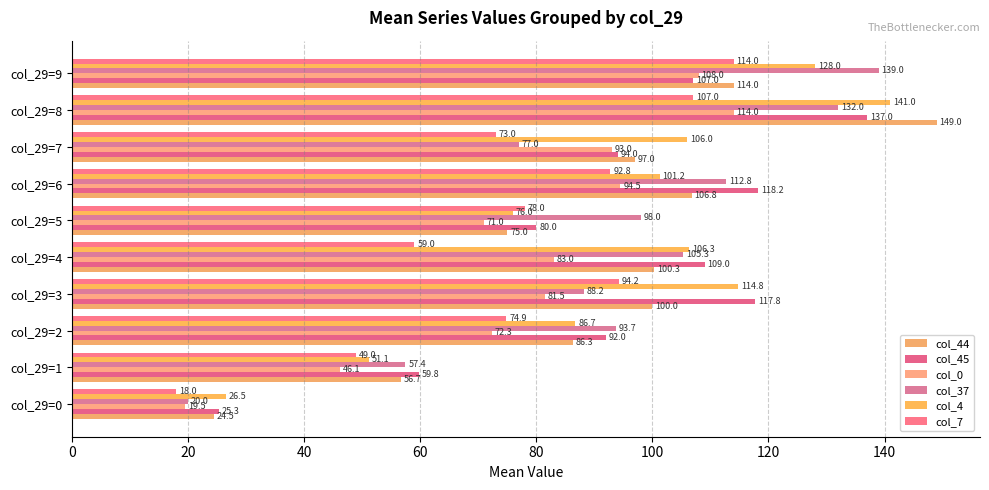

How many data points in col_4 are less than 106?

5